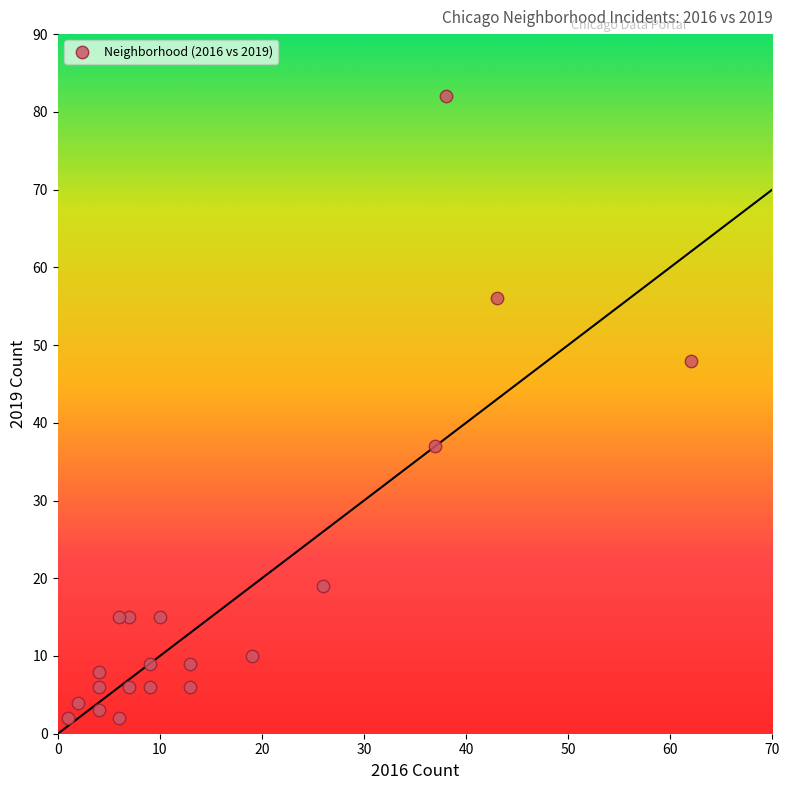

What Y value in the scatter plot is closest to 42?

37